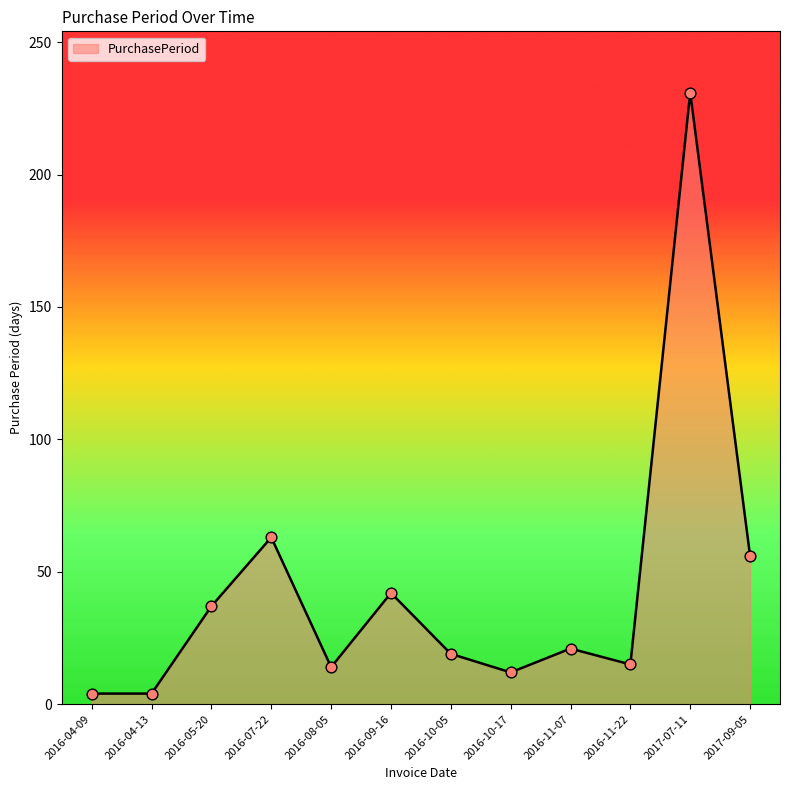

Approximately how many times larger is the value at 2017-09-05 compared to 2016-10-17?

4.7